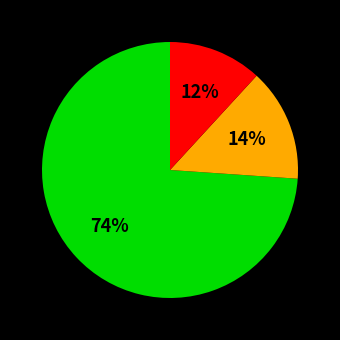

How many segments does this pie chart have?

3